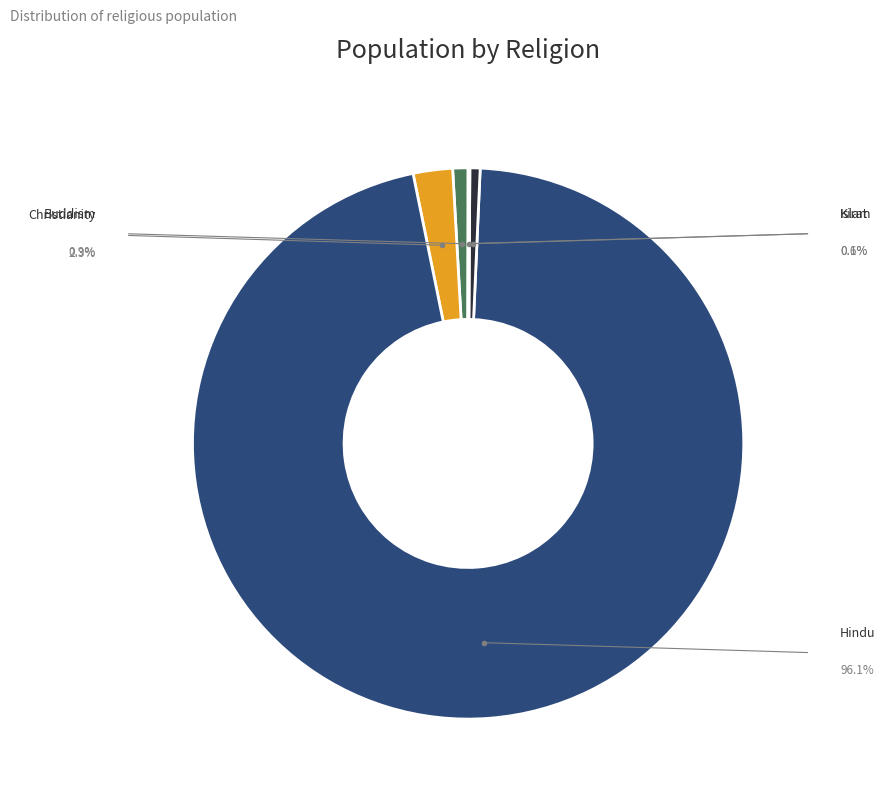

Is there any slice that represents more than half of the pie?

Yes